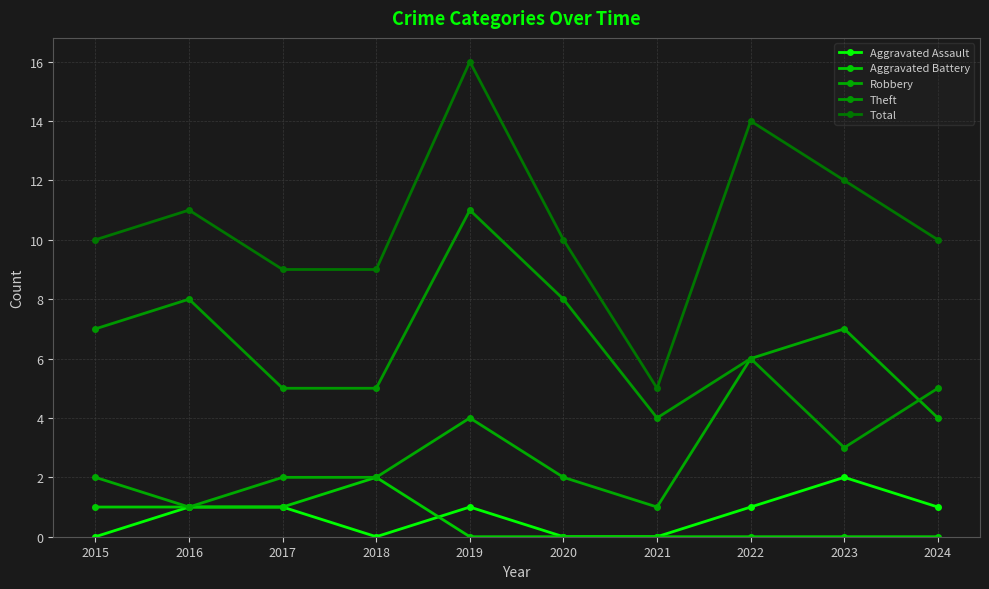

How many lines are shown in the chart?

5